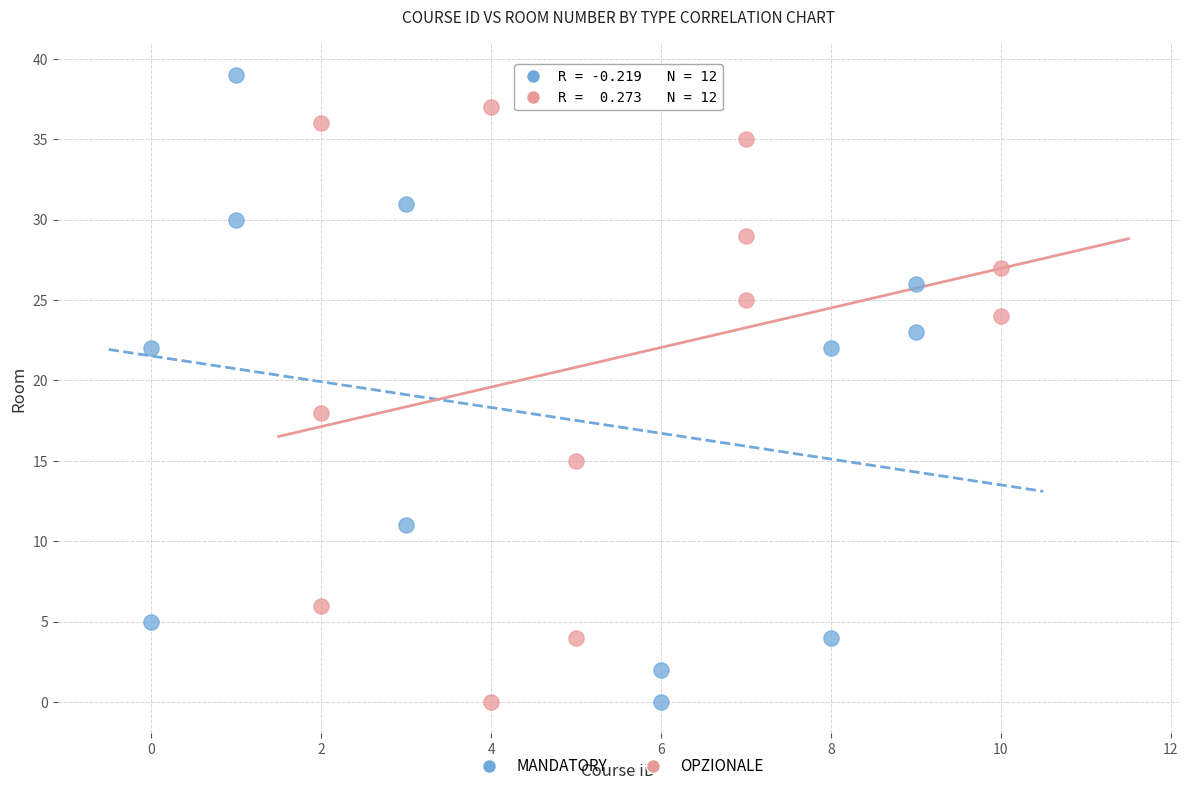

Which series contains the highest Y value?

MANDATORY